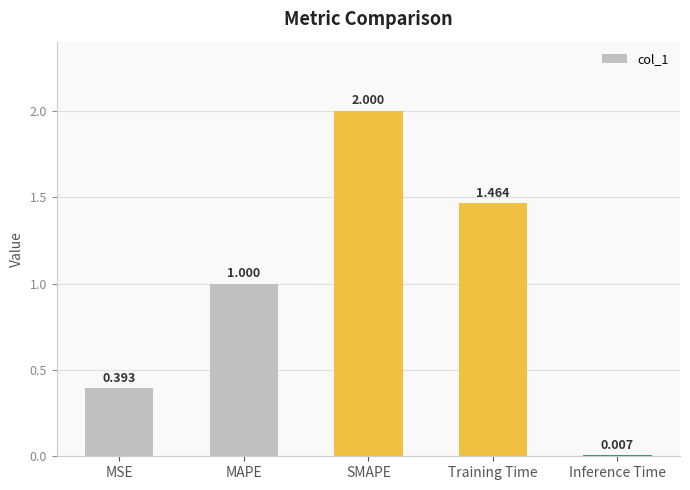

At which category does the chart reach its peak across all series?

SMAPE